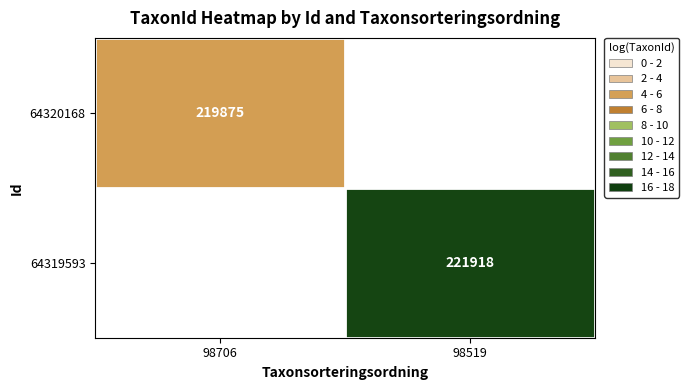

The value of 64320168 at 98706 is 375575. True or false?

False